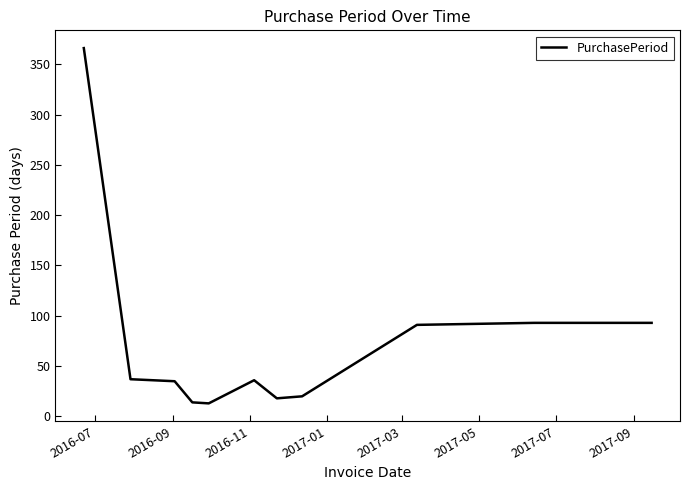

What is the maximum value shown in the chart?

366